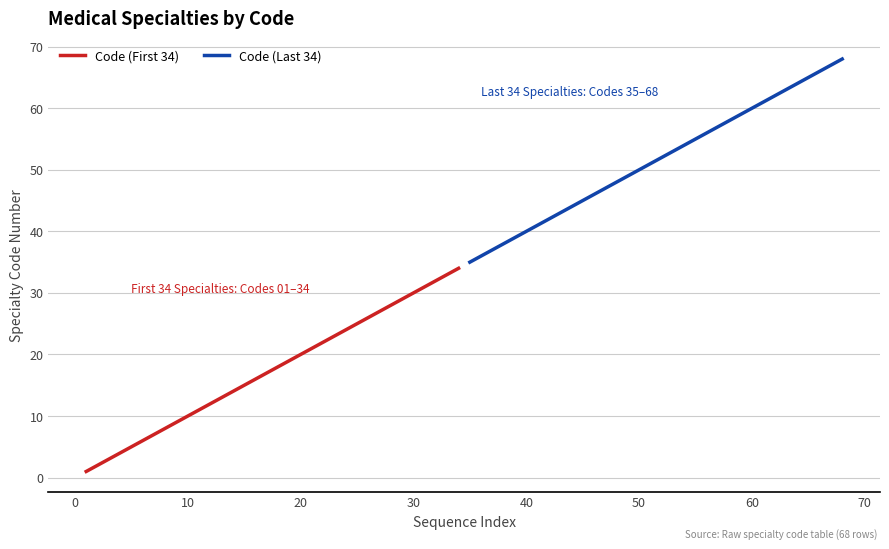

Which series has the largest total across all categories?

Code (Last 34)